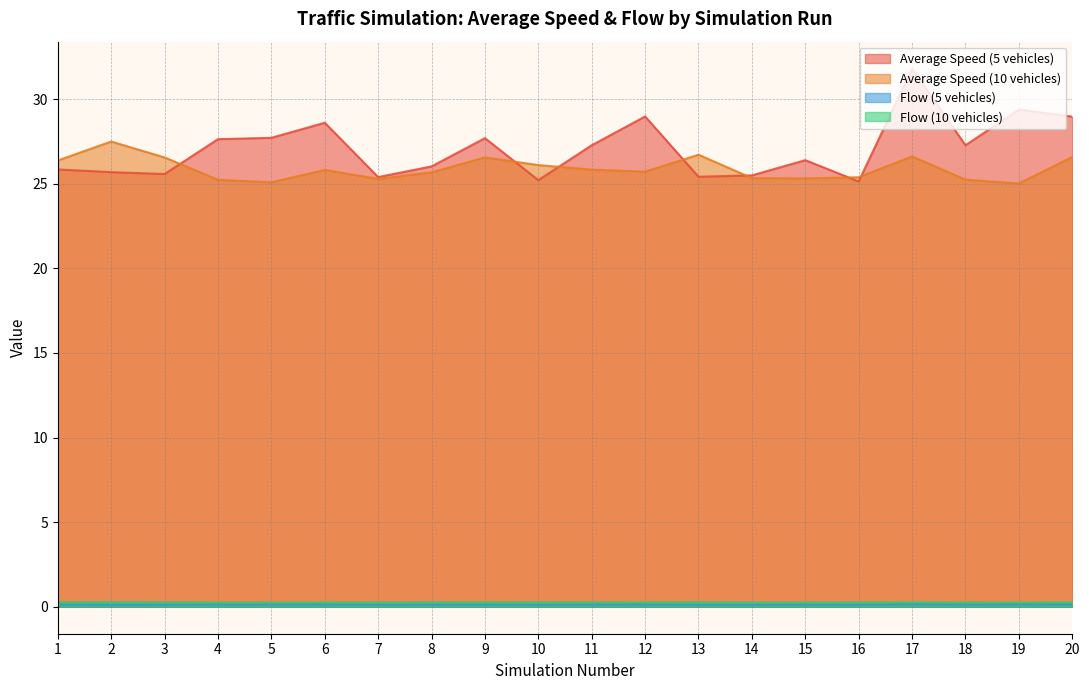

What is the sum of all Flow (5 vehicles) values?

2.7